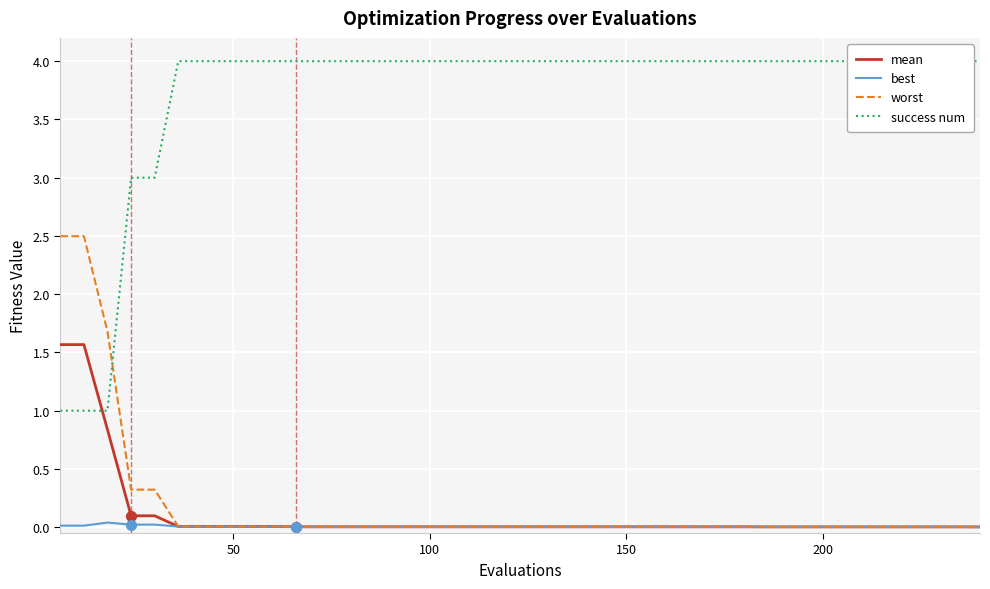

What is the average value of the success num series?

3.7